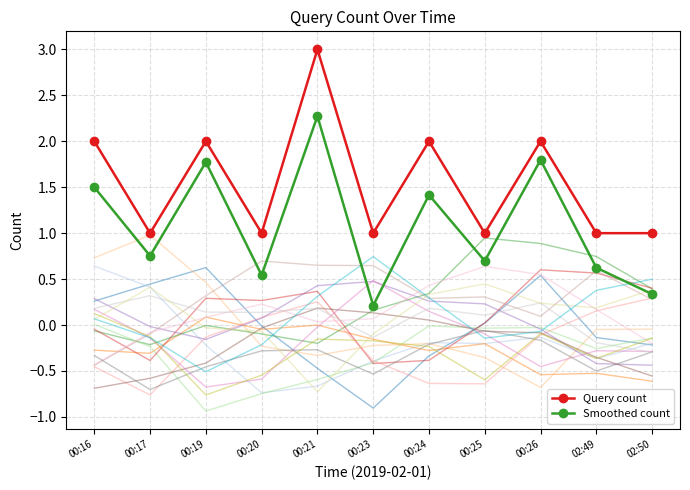

What is the average value of the Query count series?

1.5